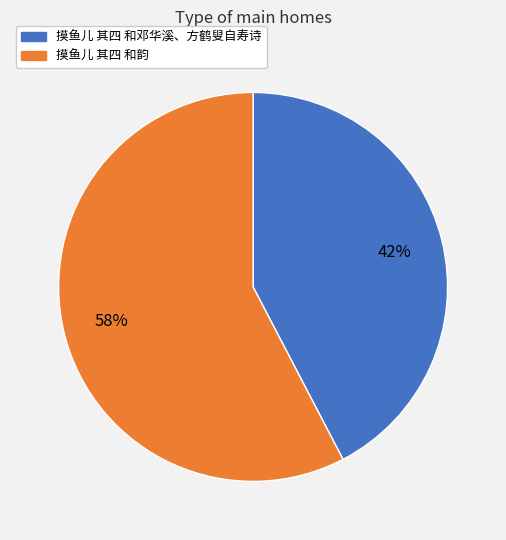

Rank the categories by value from highest to lowest.

摸鱼儿 其四 和韵, 摸鱼儿 其四 和邓华溪、方鹤叟自寿诗